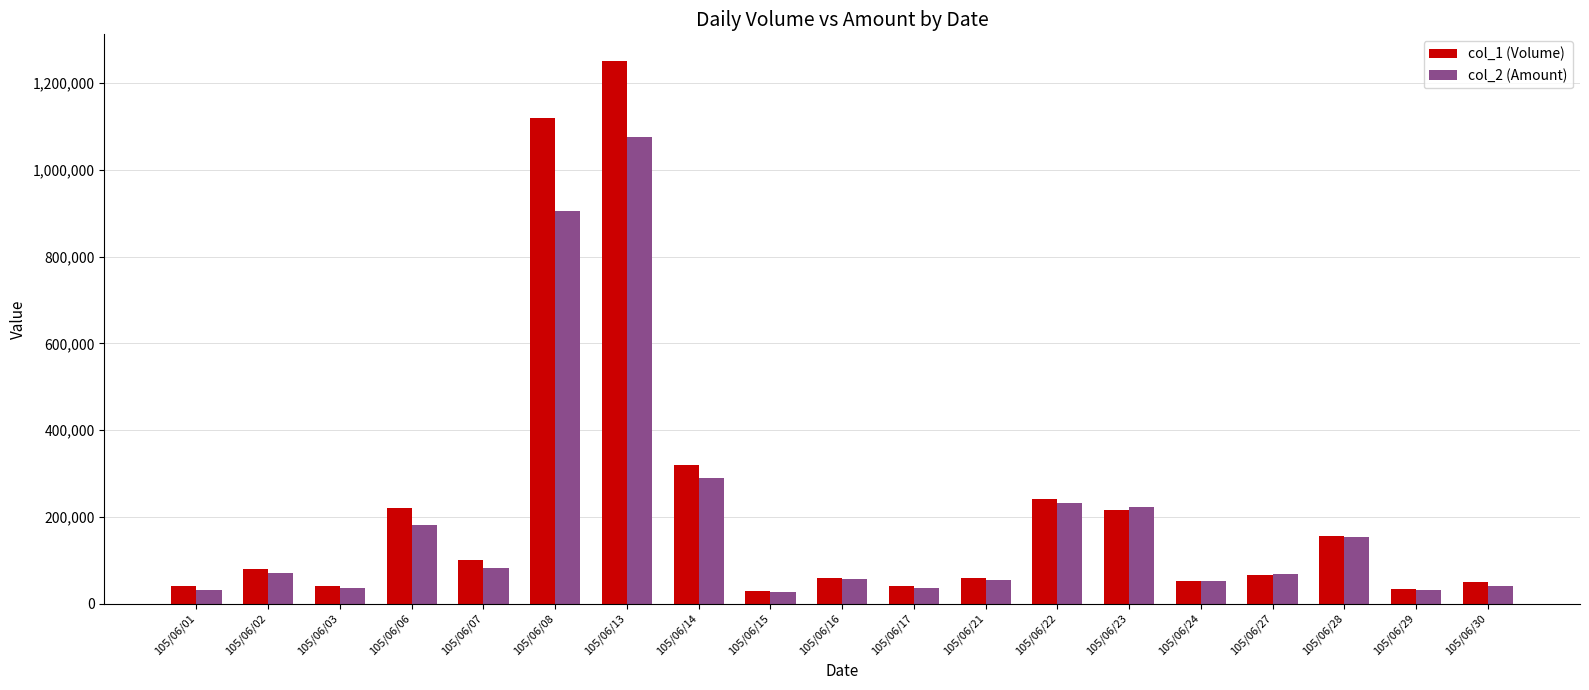

List the series in order of their peak value, highest first.

col_1 (Volume), col_2 (Amount)